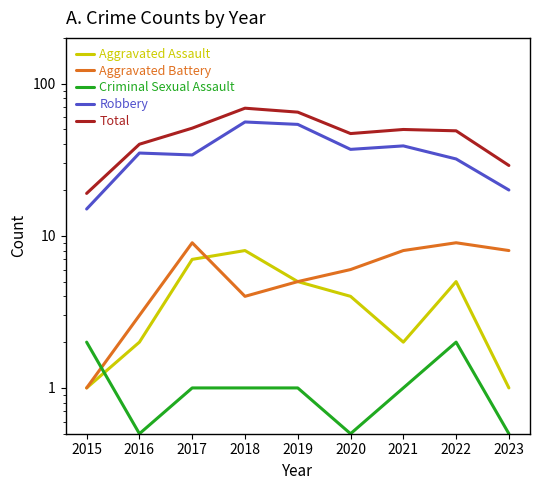

How many intersections are there between Aggravated Assault and Criminal Sexual Assault?

1